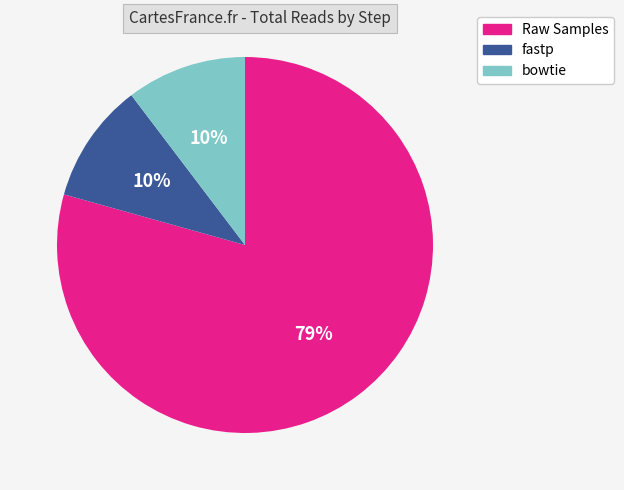

Combined, do fastp and Raw Samples account for over 50%?

Yes